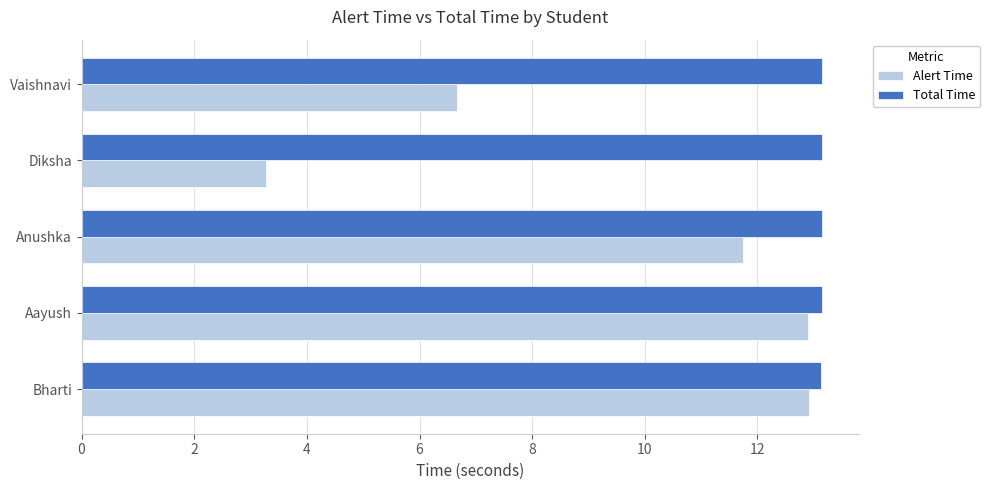

Rank the series at Diksha from lowest to highest value.

Alert Time, Total Time